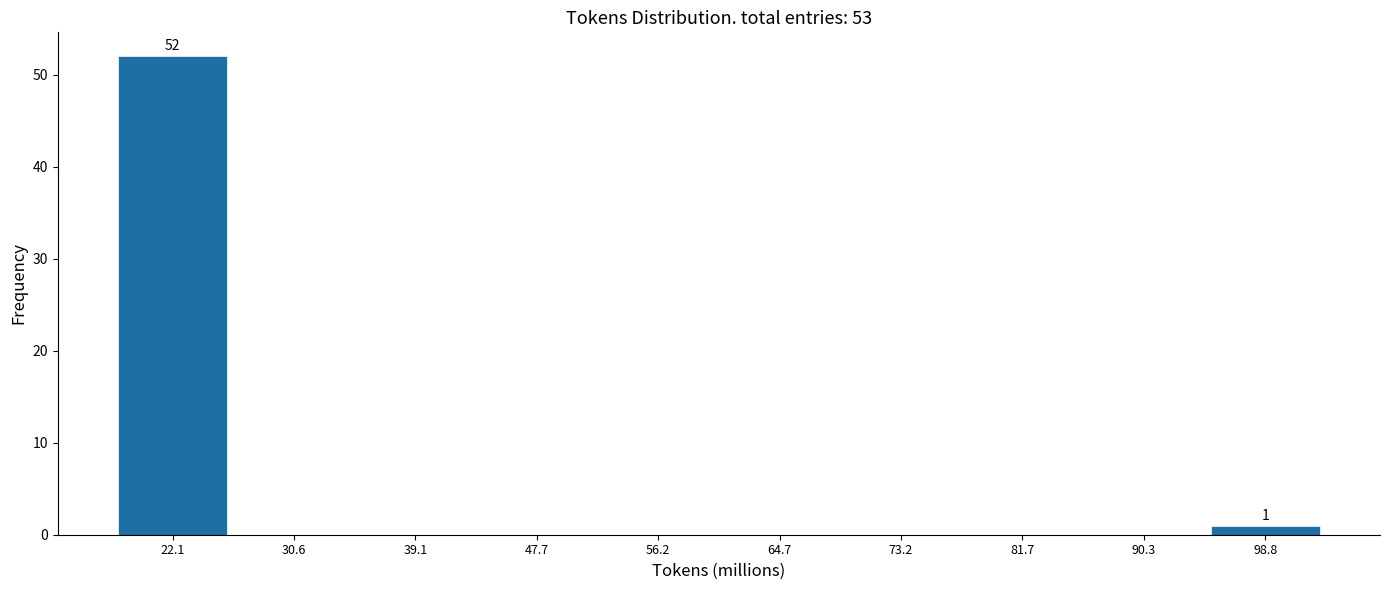

Which range on the x-axis has the tallest bar?

18 to 26